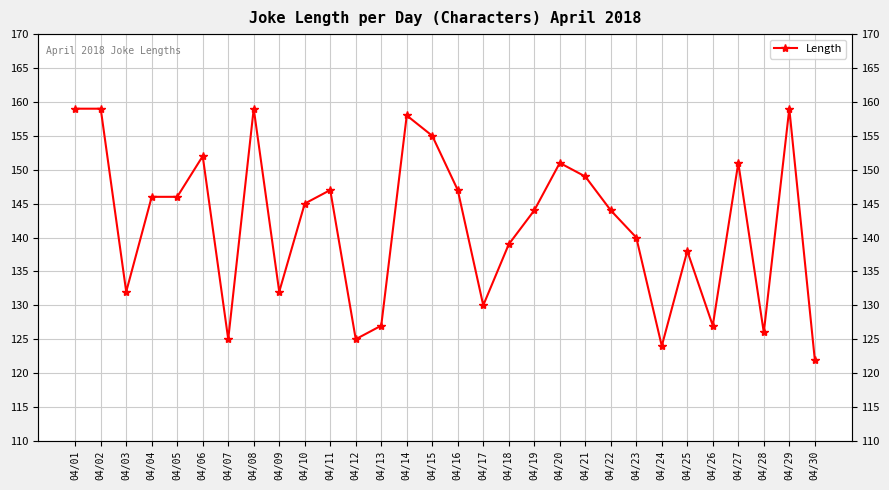

What is the minimum value shown in the chart?

122